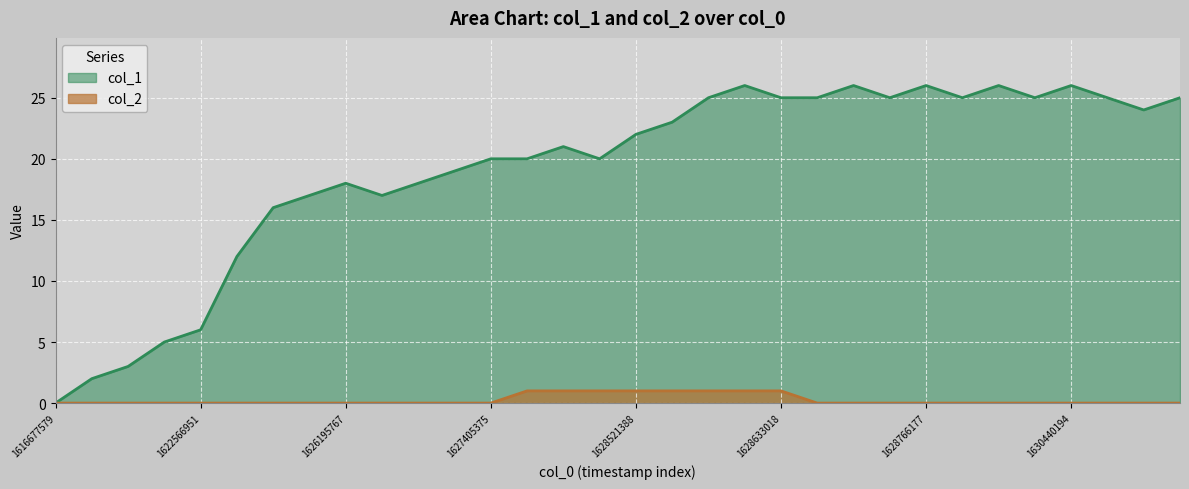

Reading left to right, list all the values displayed in this chart.

col_1: 0	2	3	5	6	12	16	17	18	17	18	19	20	20	21	20	22	23	25	26	25	25	26	25	26	25	26	25	26	25	24	25
col_2: 0	0	0	0	0	0	0	0	0	0	0	0	0	1	1	1	1	1	1	1	1	0	0	0	0	0	0	0	0	0	0	0